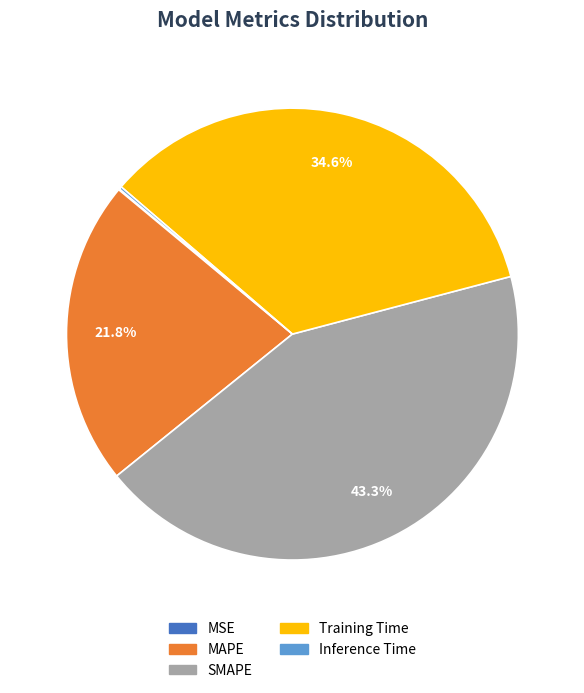

Is there any slice that represents more than half of the pie?

No